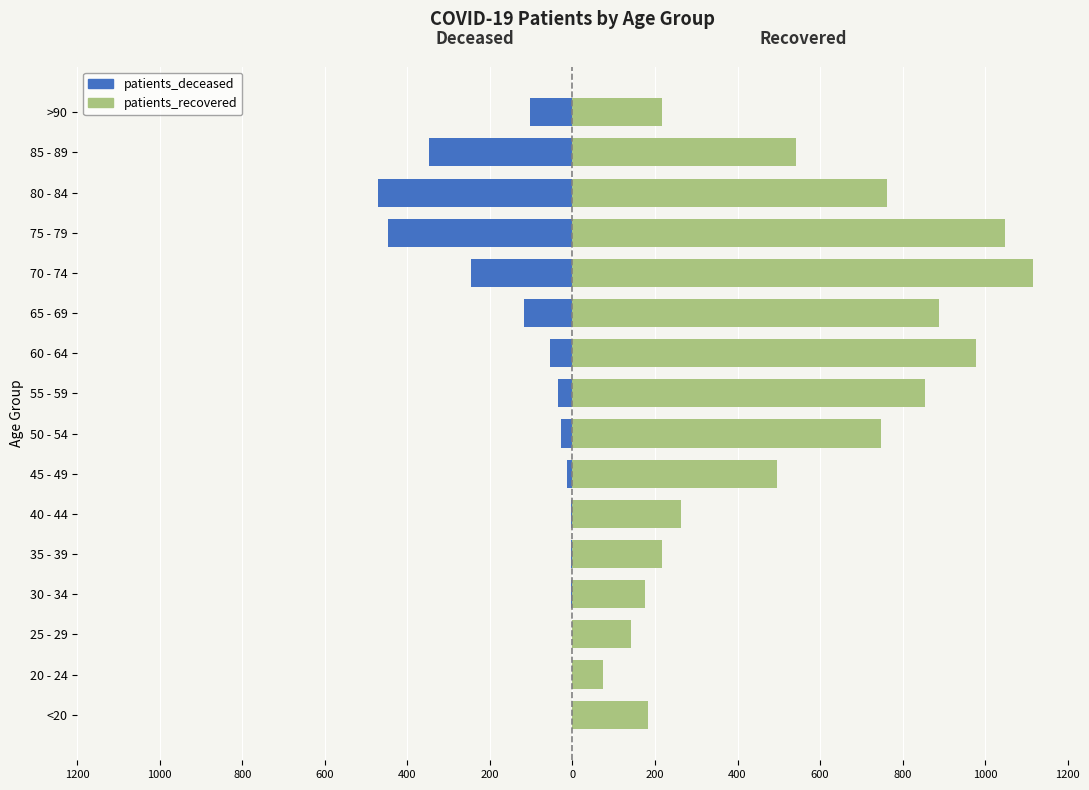

Between 25 - 29 and >90, which series saw the biggest shift?

patients_deceased